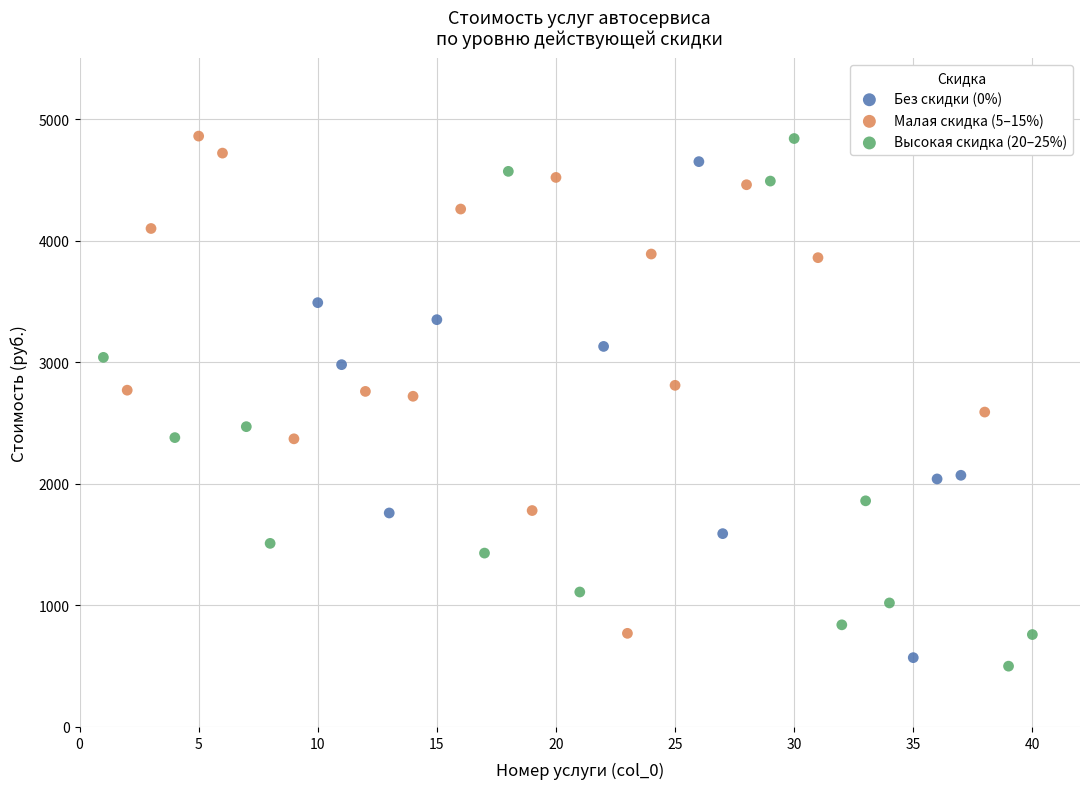

Which series has the widest spread of Y values?

Высокая скидка (20–25%)